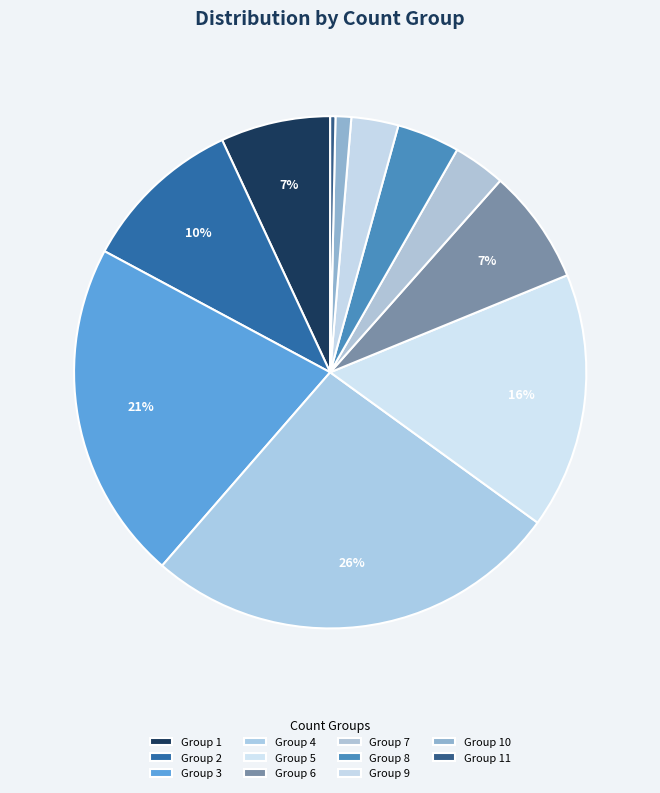

To the nearest percent, what is the difference between the largest and smallest slice percentages?

26%